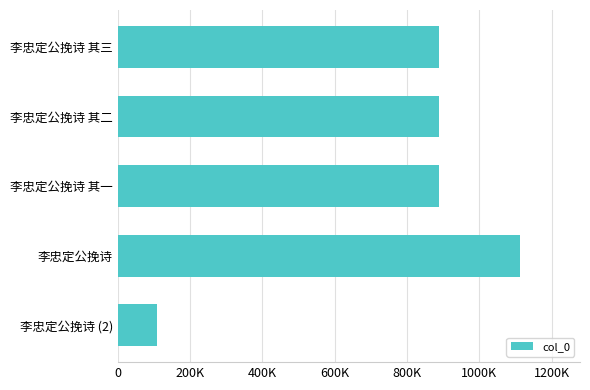

What is the difference between the maximum and second lowest values?

224174